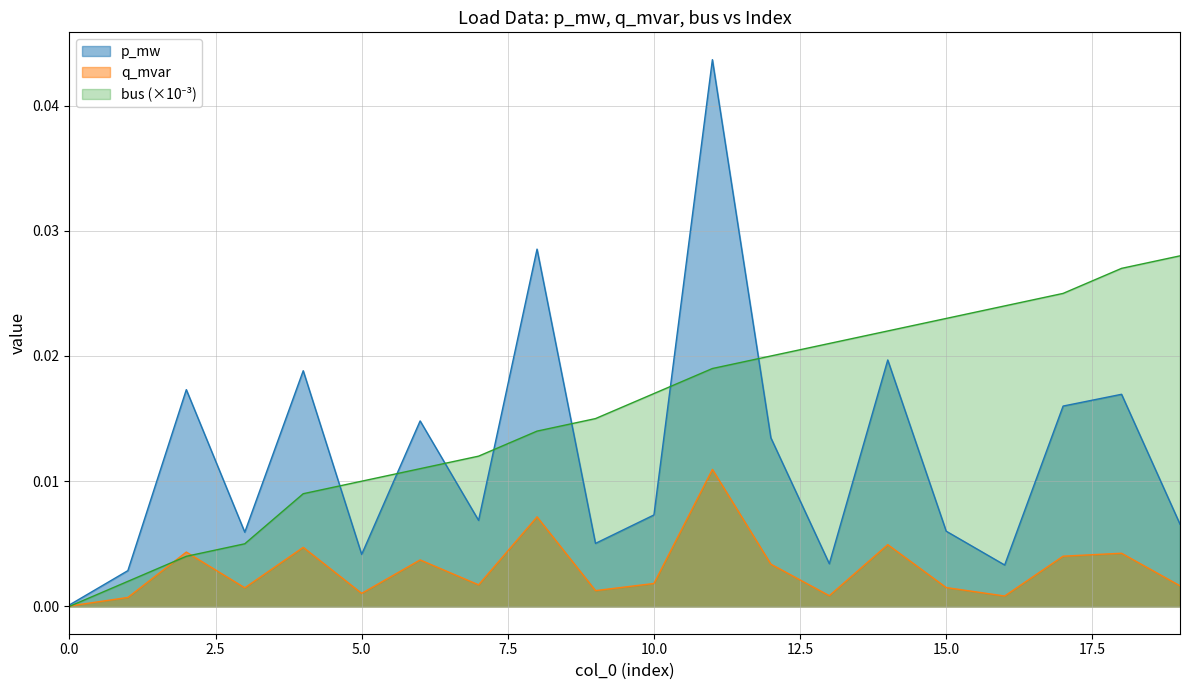

Which series has the widest spread of values?

p_mw